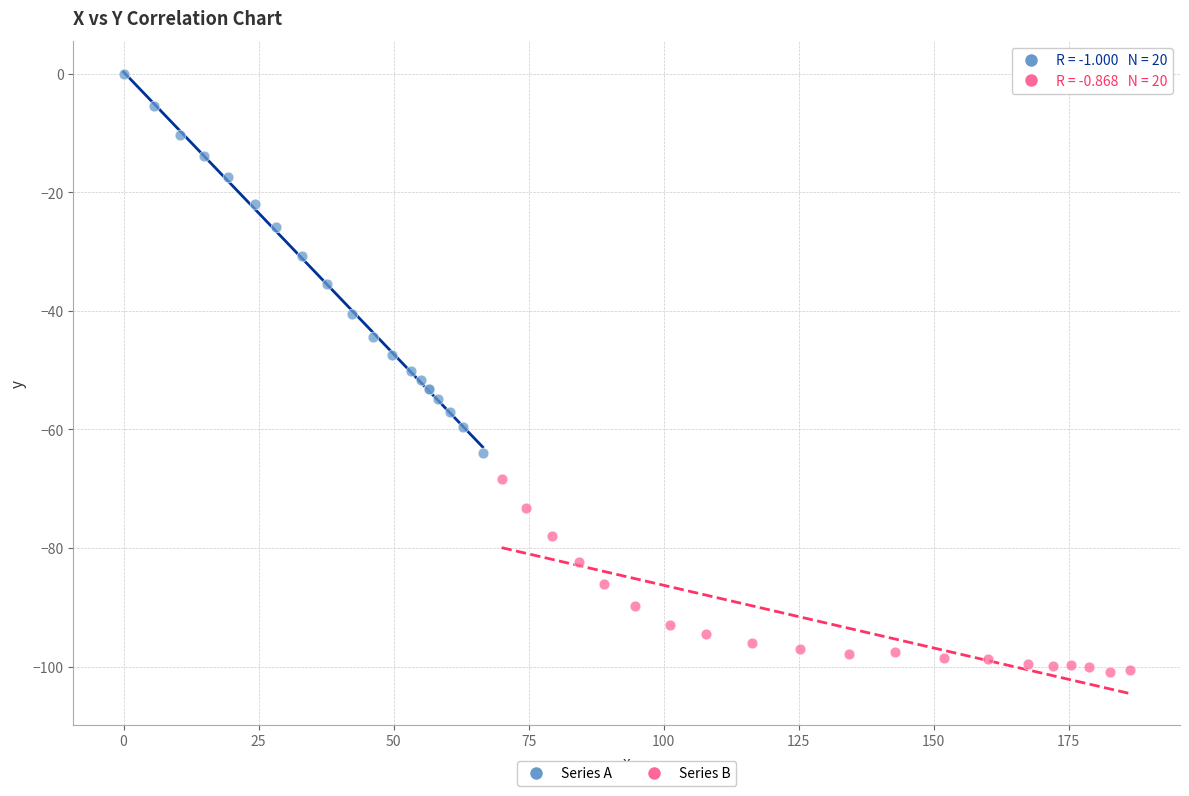

Which series contains the highest Y value?

Series A